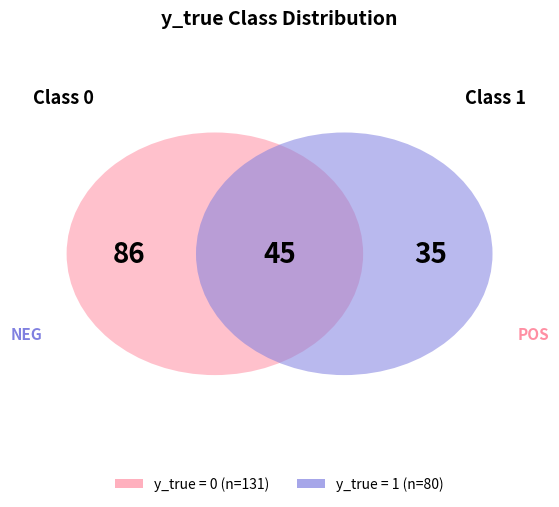

What is the ratio of the value at y_true_1 to the value at y_true_0?

0.6